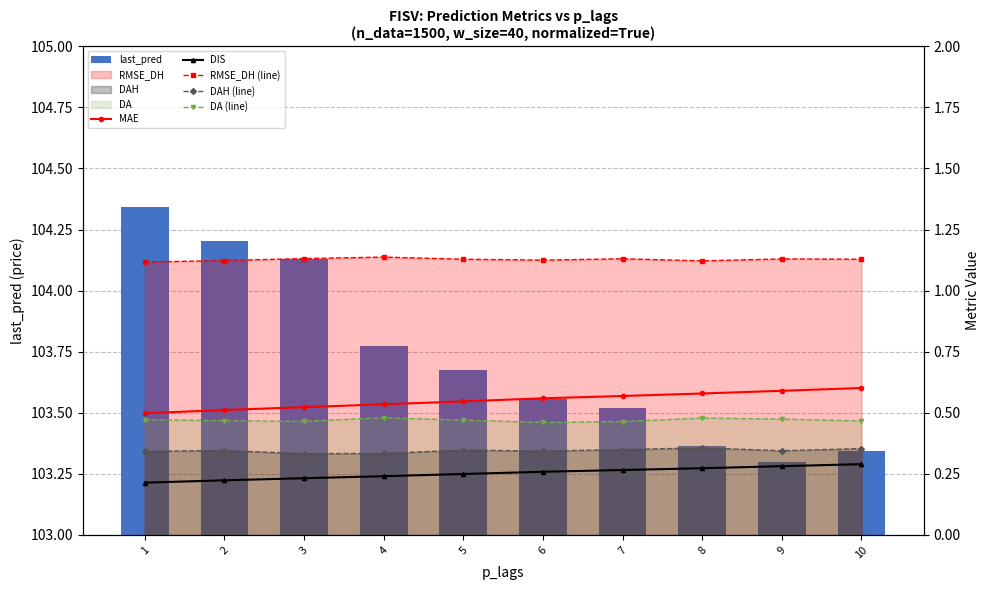

Reading left to right, what are all the values shown in this chart?

last_pred: 104.3	104.2	104.1	103.8	103.7	103.6	103.5	103.4	103.3	103.3
MAE: 0.5	0.5	0.5	0.5	0.5	0.6	0.6	0.6	0.6	0.6
DIS: 0.2	0.2	0.2	0.2	0.2	0.3	0.3	0.3	0.3	0.3
RMSE_DH (line): 1.1	1.1	1.1	1.1	1.1	1.1	1.1	1.1	1.1	1.1
DAH (line): 0.3	0.3	0.3	0.3	0.3	0.3	0.3	0.4	0.3	0.4
DA (line): 0.5	0.5	0.5	0.5	0.5	0.5	0.5	0.5	0.5	0.5